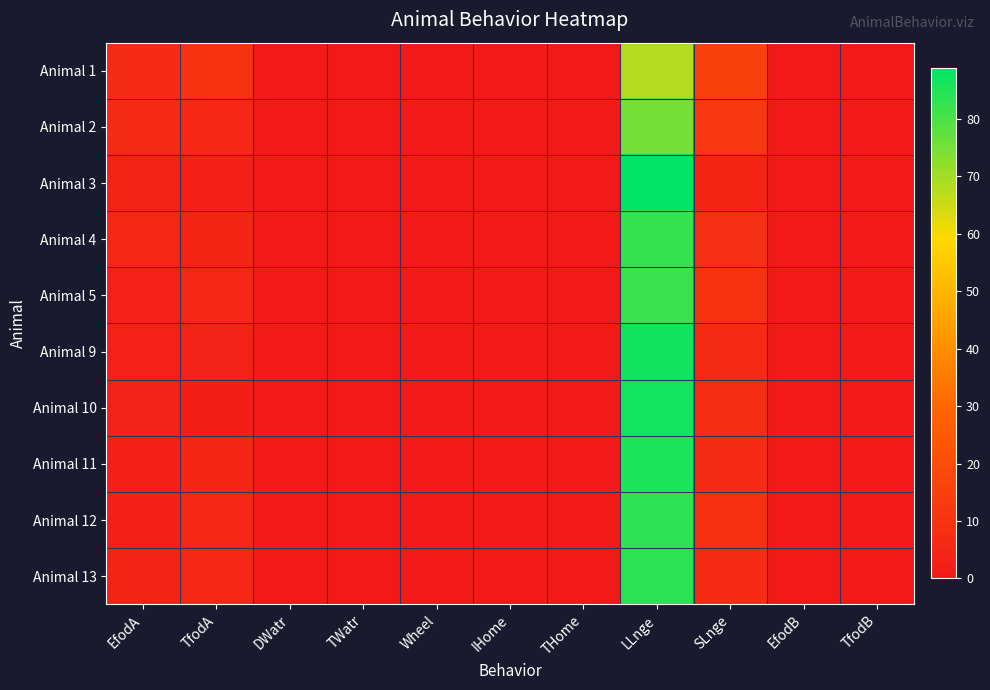

Which category has the lowest value across all series?

DWatr